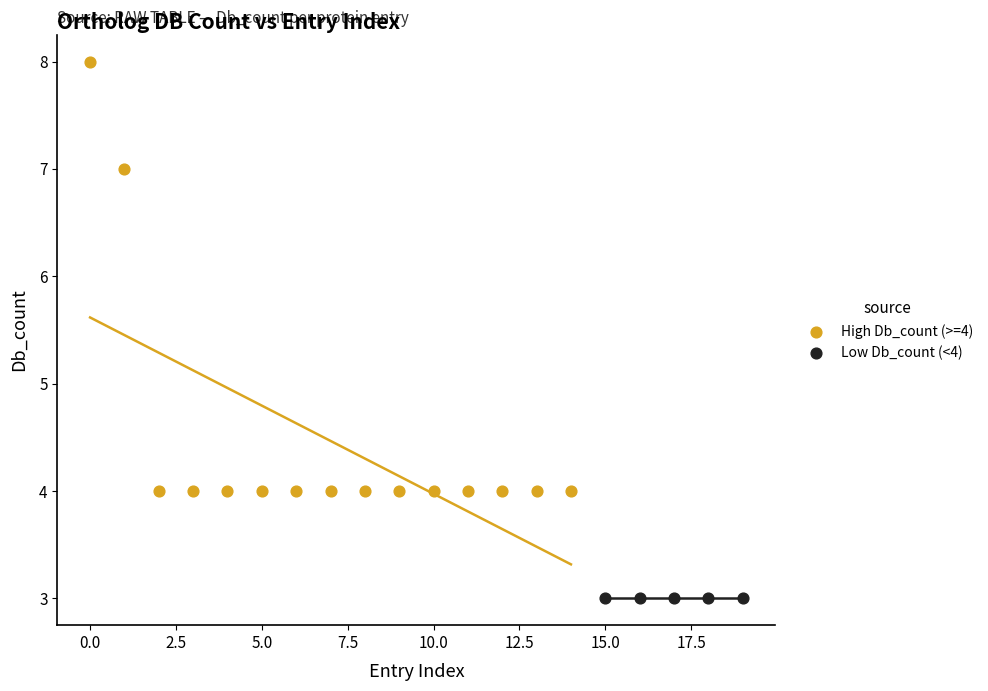

What are all the series names shown in the legend?

High Db_count (>=4), Low Db_count (<4)